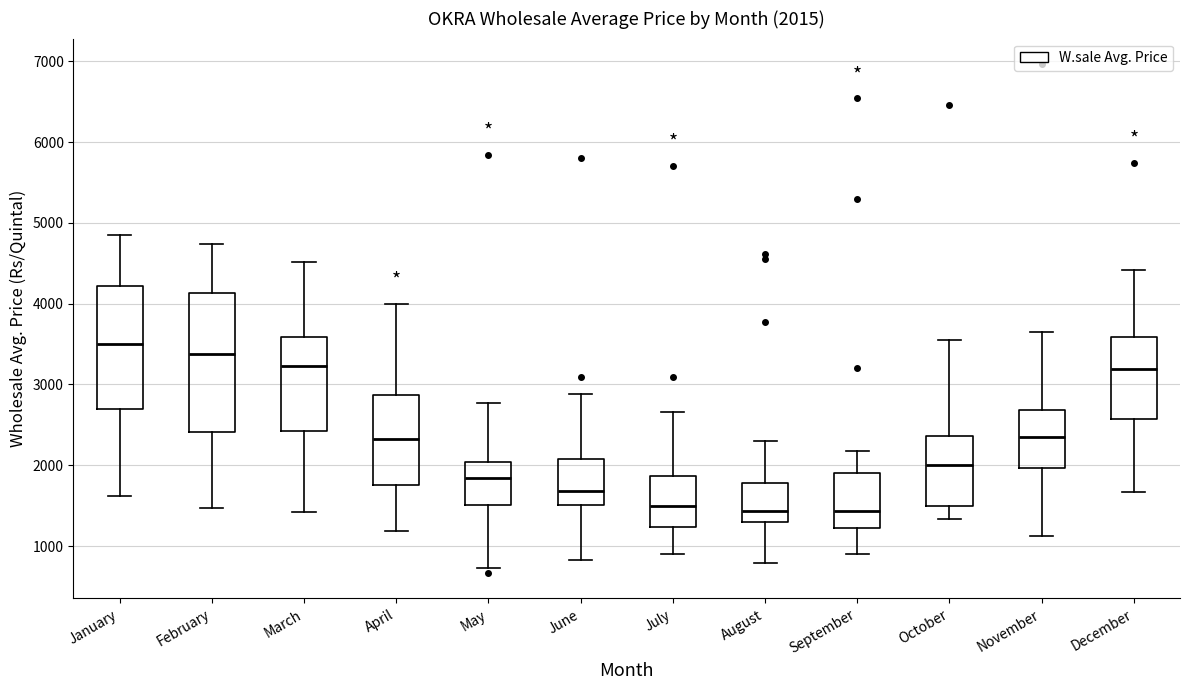

Which box has the highest median line?

January